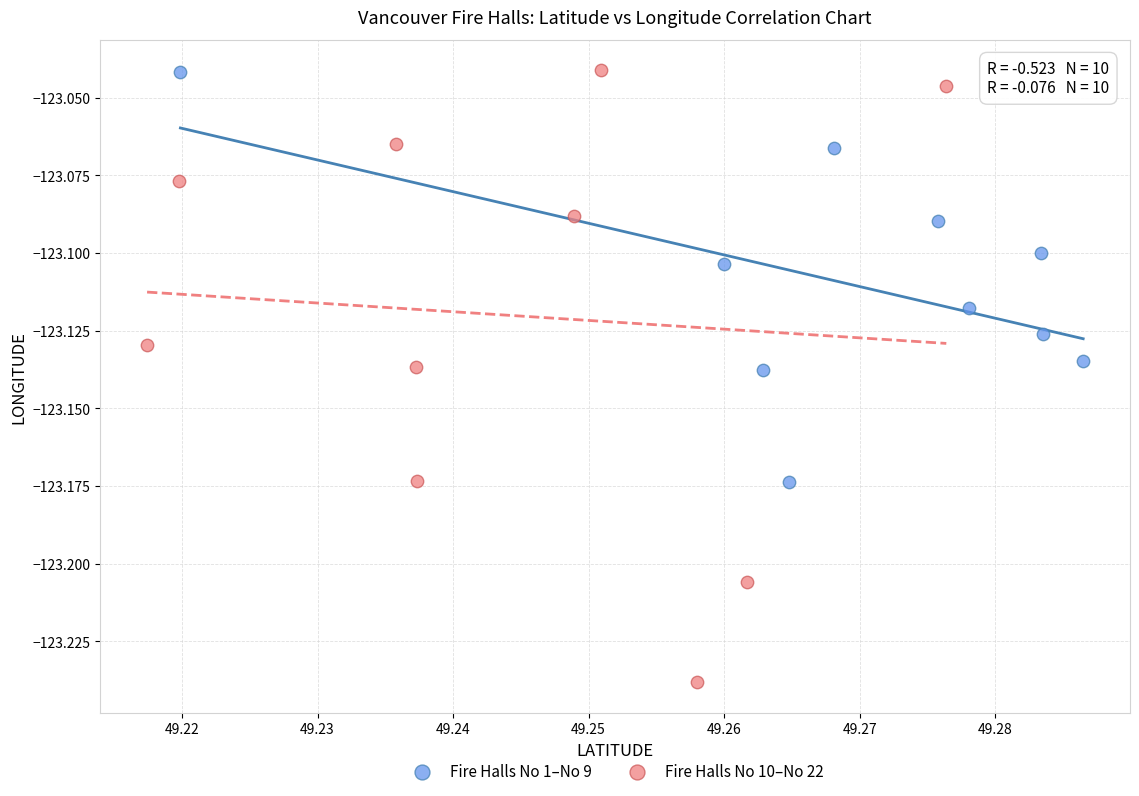

Which series has the largest Y range (max minus min)?

Fire Halls No 10–No 22